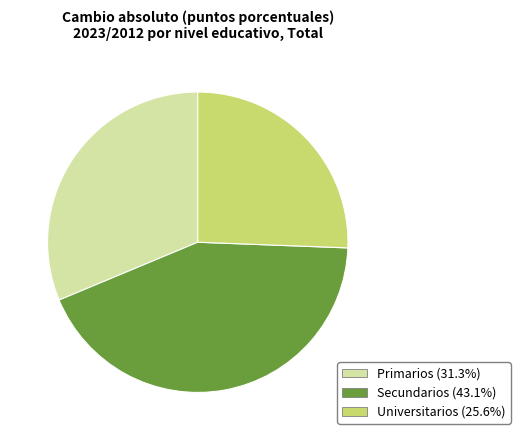

Is there any slice that represents more than half of the pie?

No